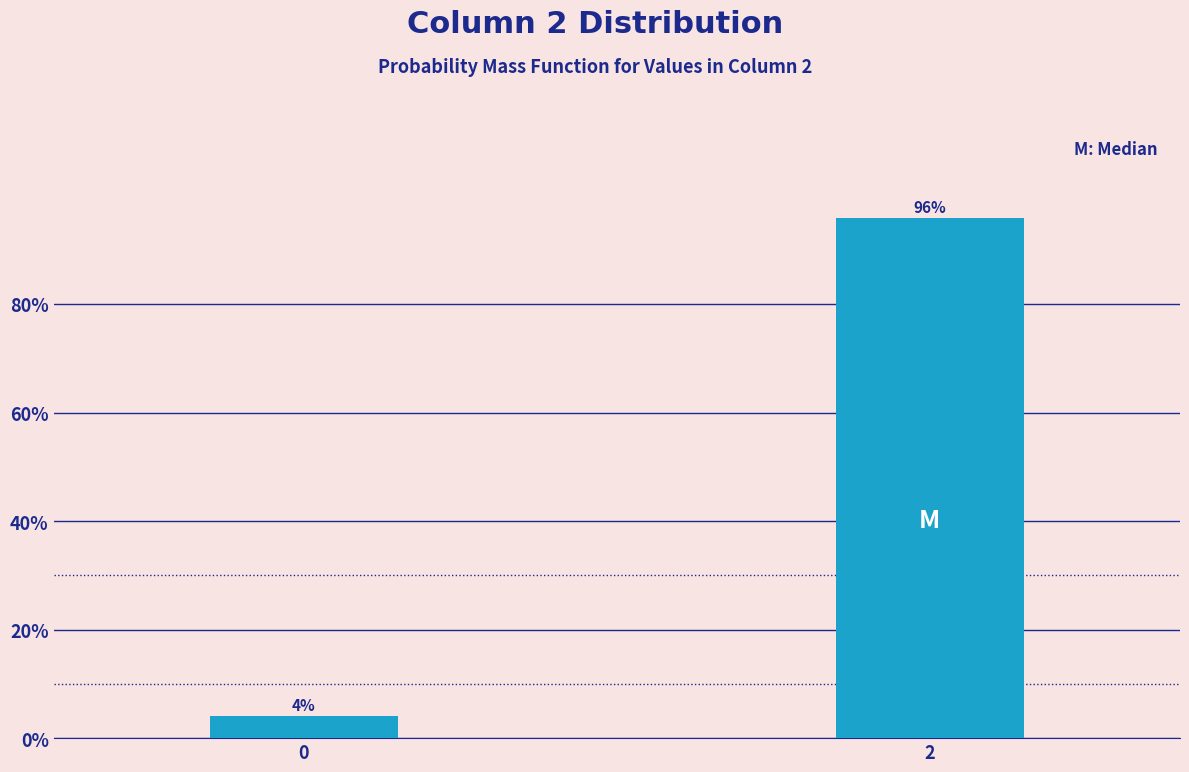

What value does the data have at 2?

95.8